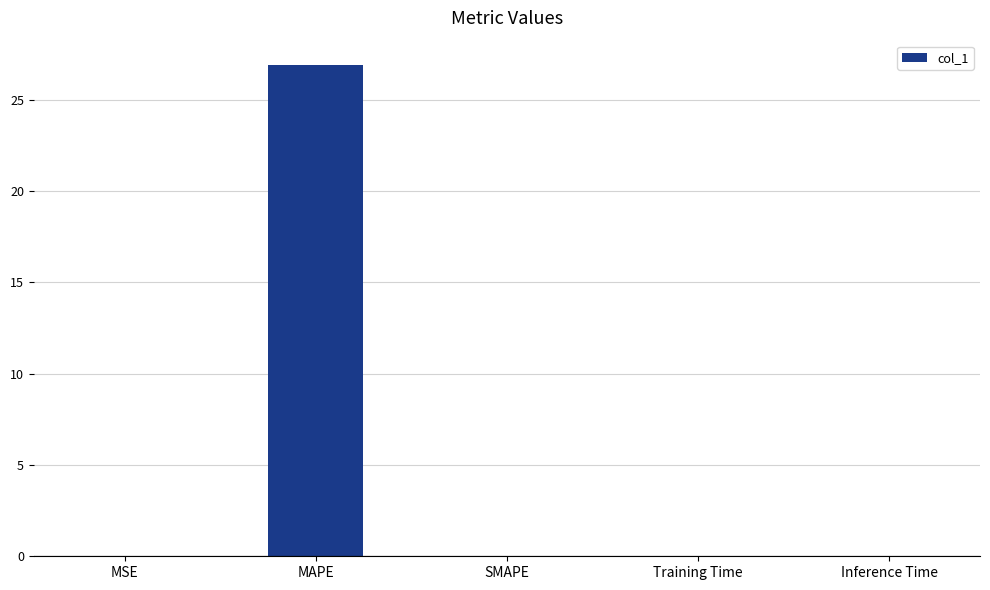

The value at Training Time is 0.0. True or false?

True